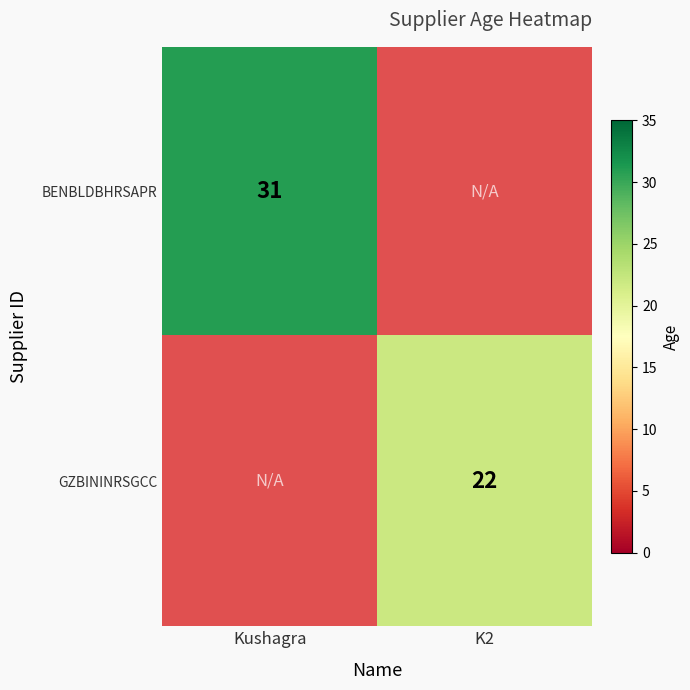

Which has a higher value, Kushagra or K2?

K2